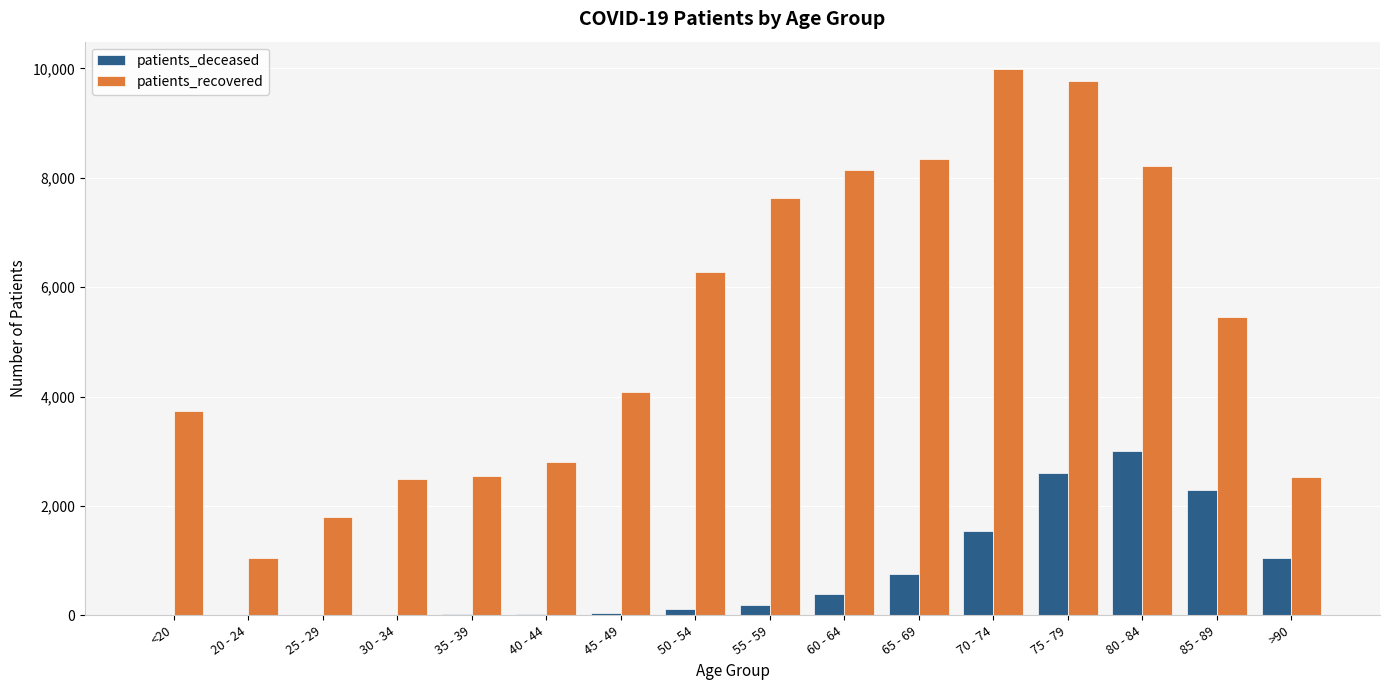

What is the total value across all series at 70 - 74?

11529